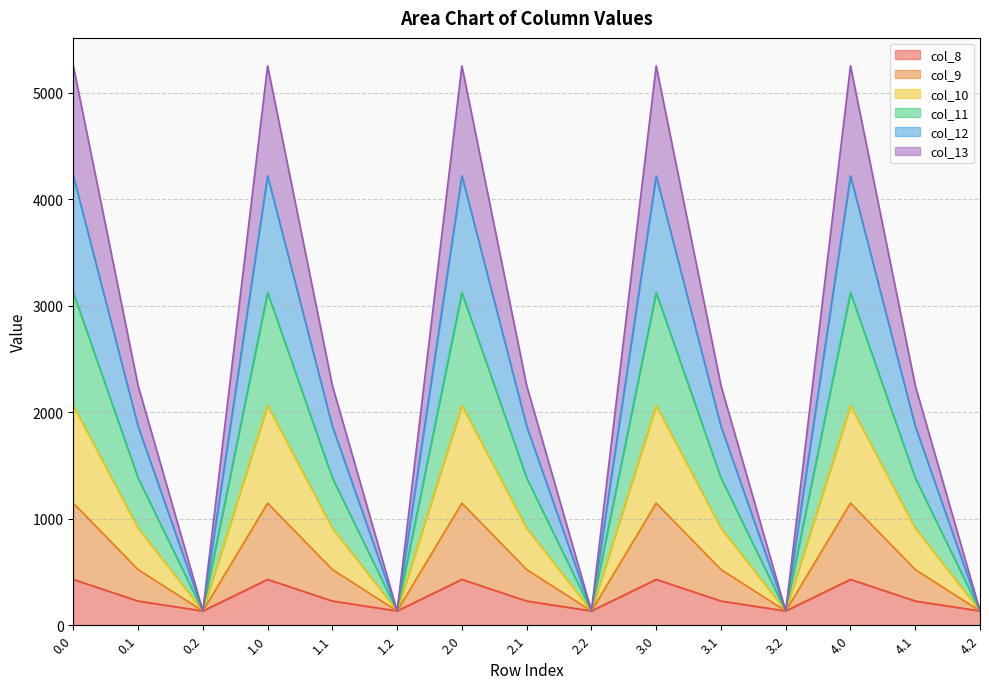

What is the label of the 11th point from the left?

3.1